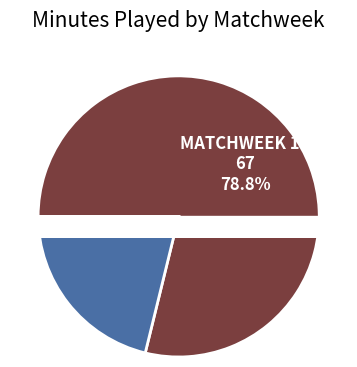

Is it true that Matchweek 19 is 14% of the pie?

False